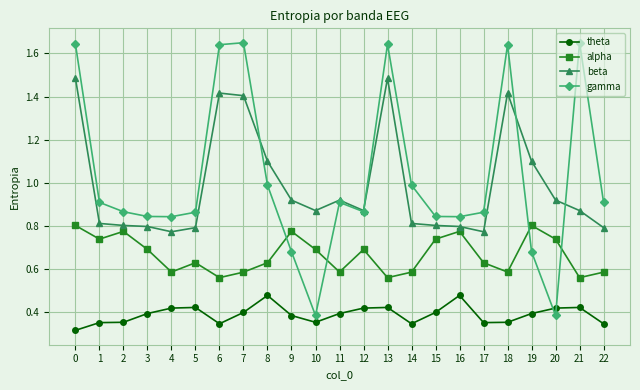

Which series has the largest range (max minus min)?

gamma